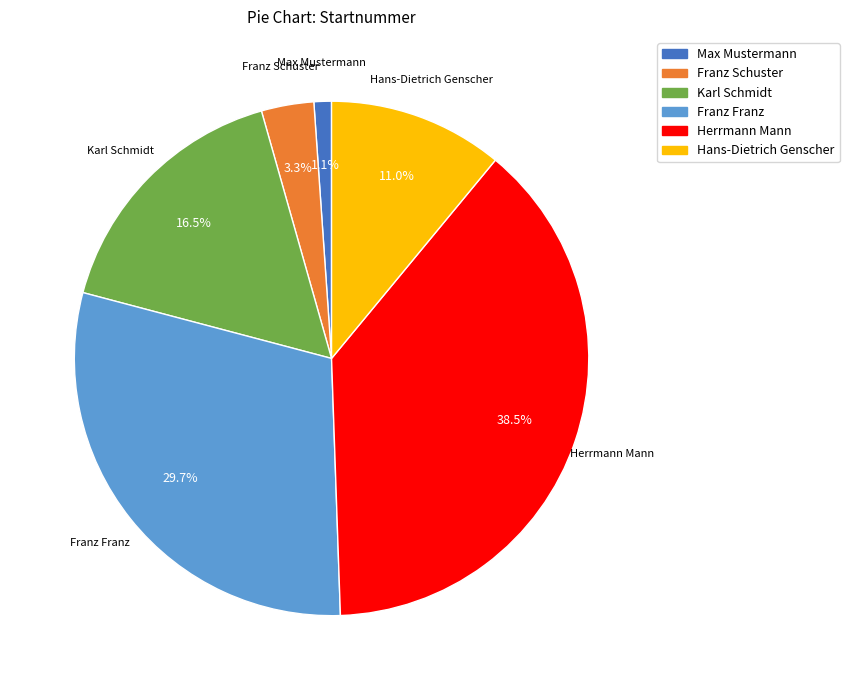

True or false: Franz Franz accounts for 30% of the total.

True